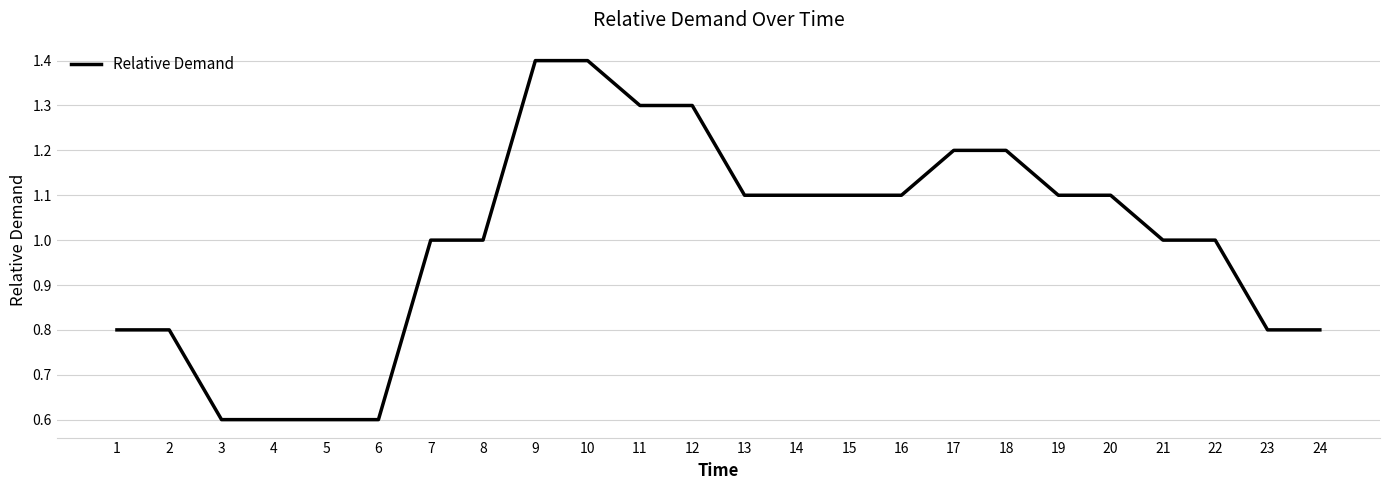

Which has a higher value, 11 or 20?

11